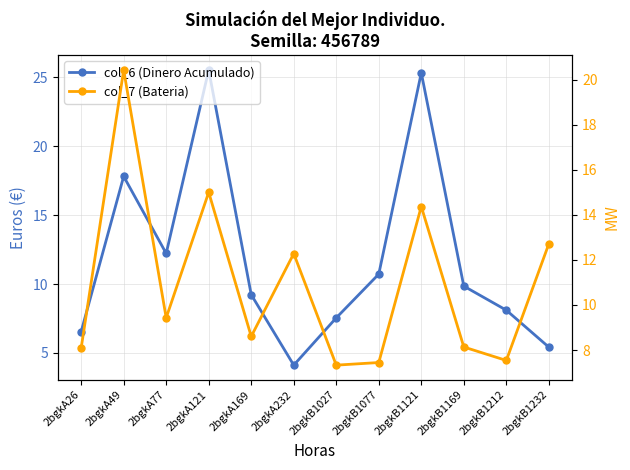

Where is col_7 (Bateria) nearest to the value 13?

2bgkB1232